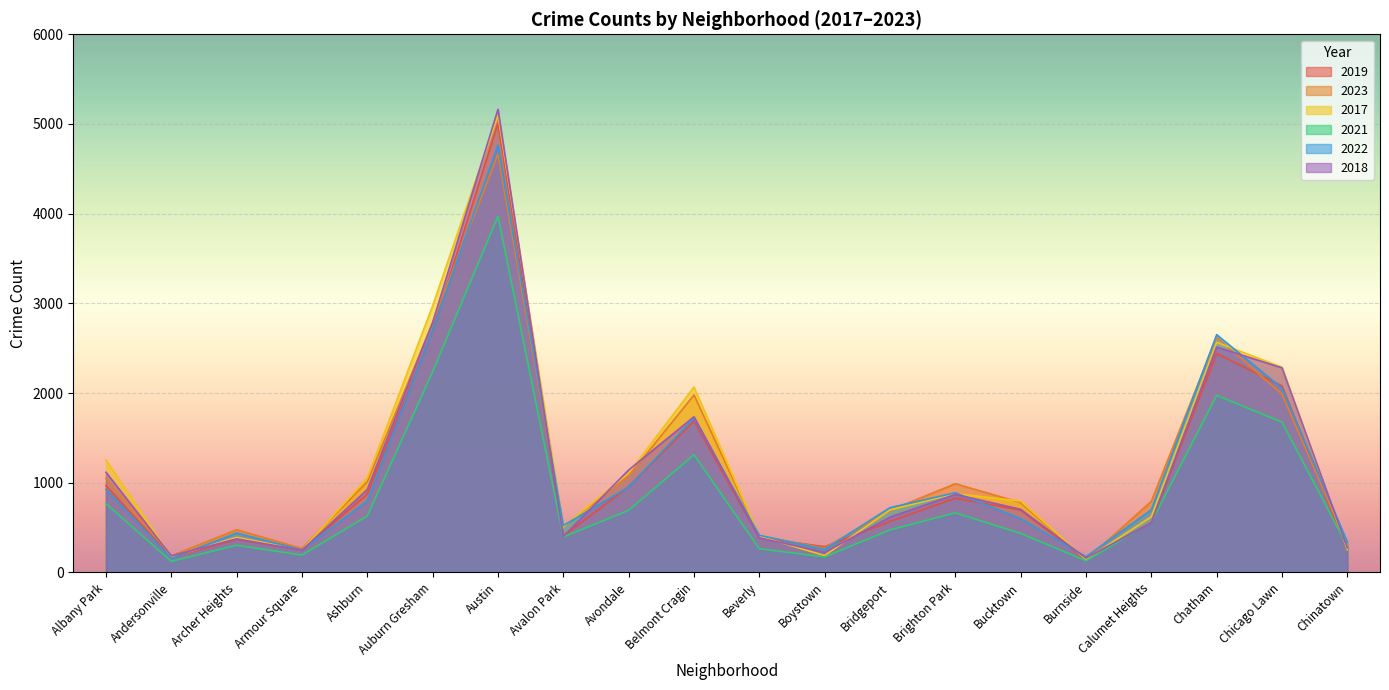

Reading right to left, extract all data points from this chart.

2019: 253	2079	2441	561	142	694	828	568	287	385	1687	957	405	5008	2700	872	249	368	166	968
2023: 308	1987	2622	793	139	778	989	692	273	405	1979	1075	513	4664	2785	1012	267	476	185	1047
2017: 253	2288	2566	620	145	795	878	697	188	403	2066	1107	508	5096	2973	1053	250	391	171	1252
2021: 293	1675	1974	559	130	435	664	474	173	264	1312	692	395	3970	2237	629	193	303	123	767
2022: 338	2054	2651	698	175	599	888	722	258	414	1721	953	522	4762	2703	797	251	439	157	926
2018: 273	2281	2513	554	160	704	870	616	224	386	1736	1142	401	5163	2787	924	248	374	184	1117